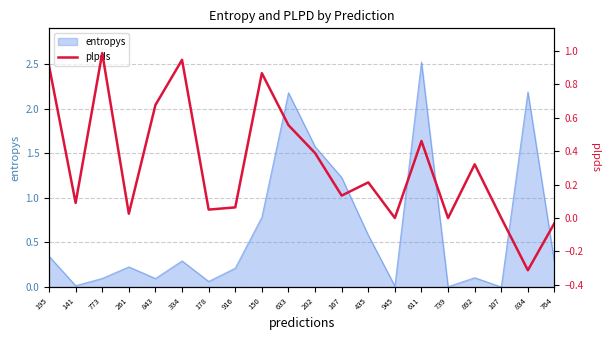

Is it true that entropys equals 0.8 at 611?

False